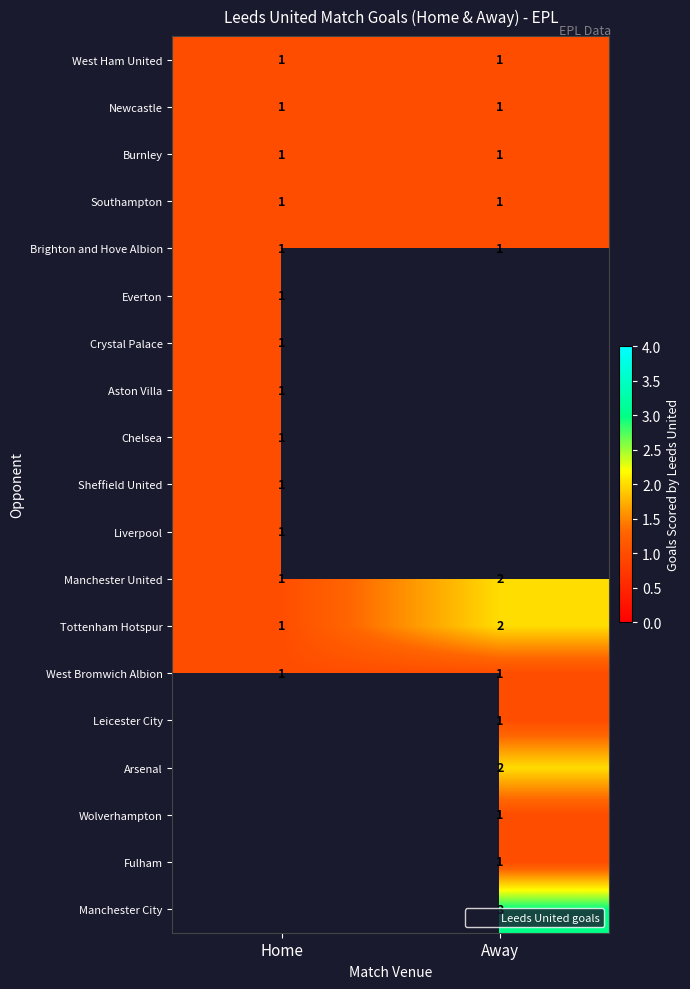

What is the highest value of the Liverpool series?

1.0